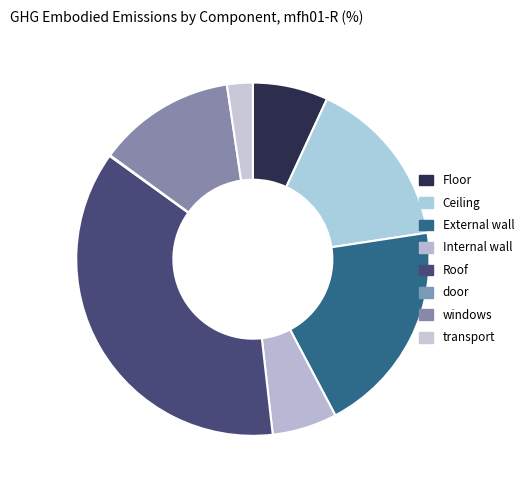

To the nearest percent, what is the average slice percentage?

12%